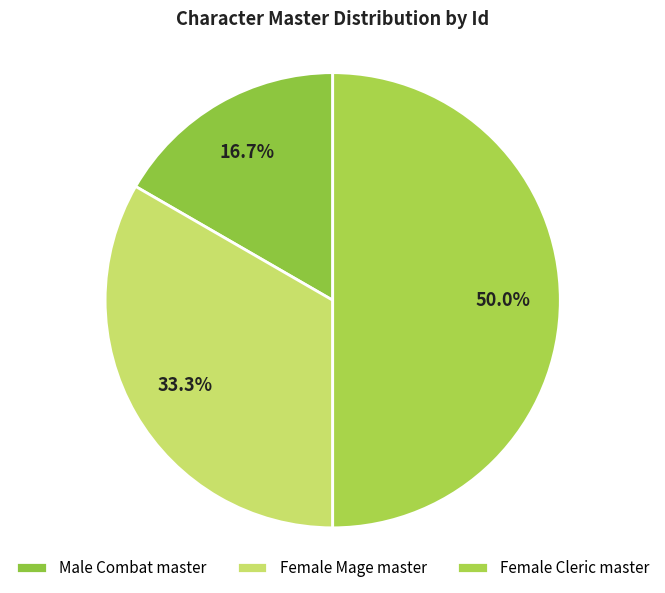

Do Female Cleric master and Male Combat master together represent more than half of the pie?

Yes